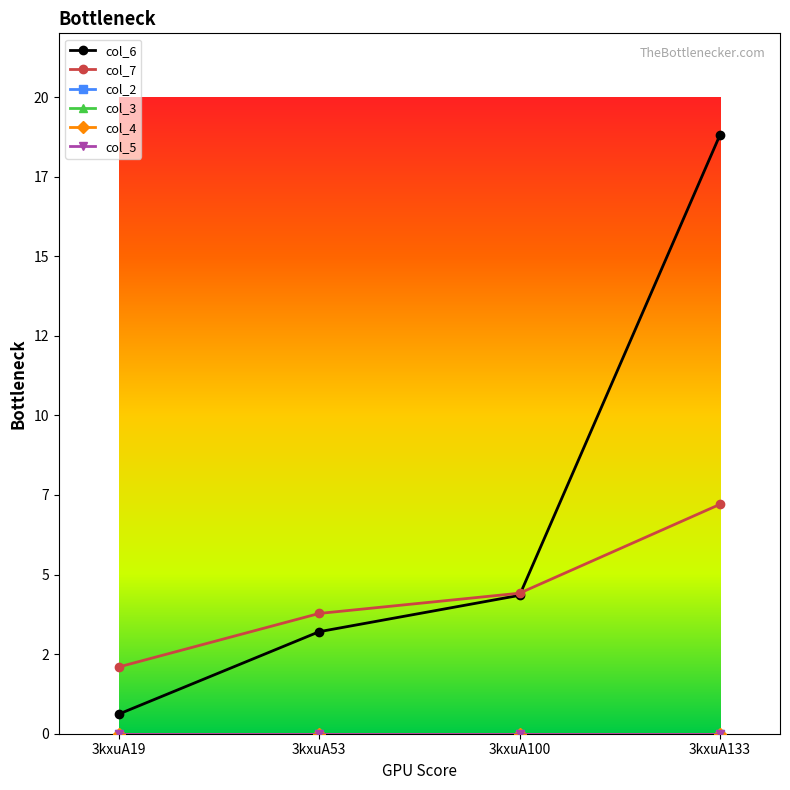

True or false: col_7 has a value of 3.8 at 3kxuA53.

True